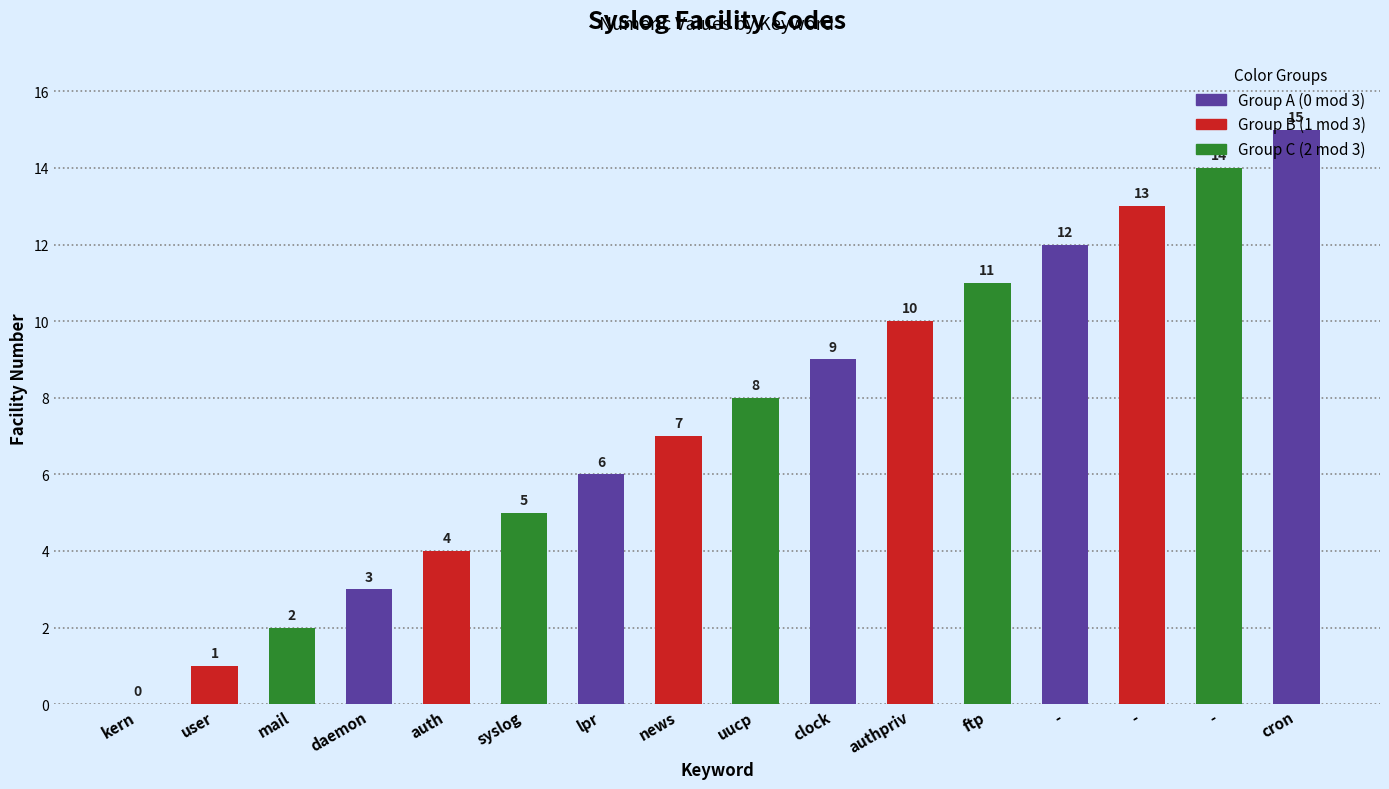

What is the difference between the second highest and minimum values?

14